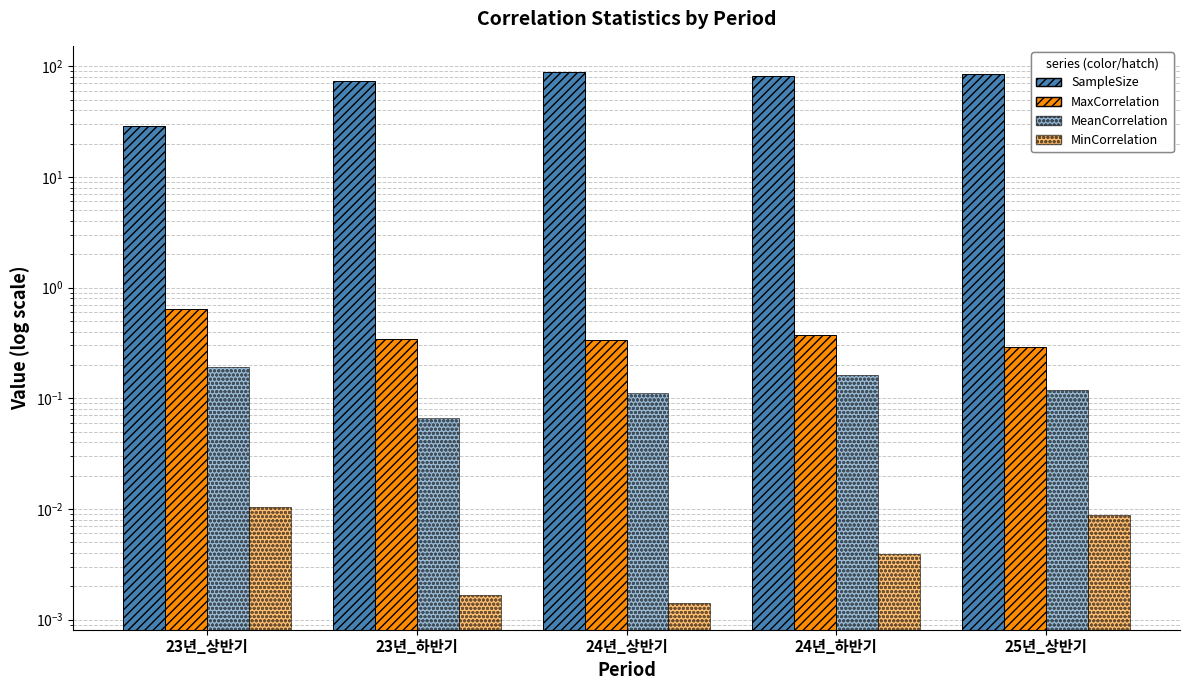

Reading left to right, extract all data points from this chart.

SampleSize: 23년_상반기=29.0	23년_하반기=74.0	24년_상반기=88.0	24년_하반기=81.0	25년_상반기=85.0
MaxCorrelation: 23년_상반기=0.6	23년_하반기=0.3	24년_상반기=0.3	24년_하반기=0.4	25년_상반기=0.3
MeanCorrelation: 23년_상반기=0.2	23년_하반기=0.1	24년_상반기=0.1	24년_하반기=0.2	25년_상반기=0.1
MinCorrelation: 23년_상반기=0.0	23년_하반기=0.0	24년_상반기=0.0	24년_하반기=0.0	25년_상반기=0.0